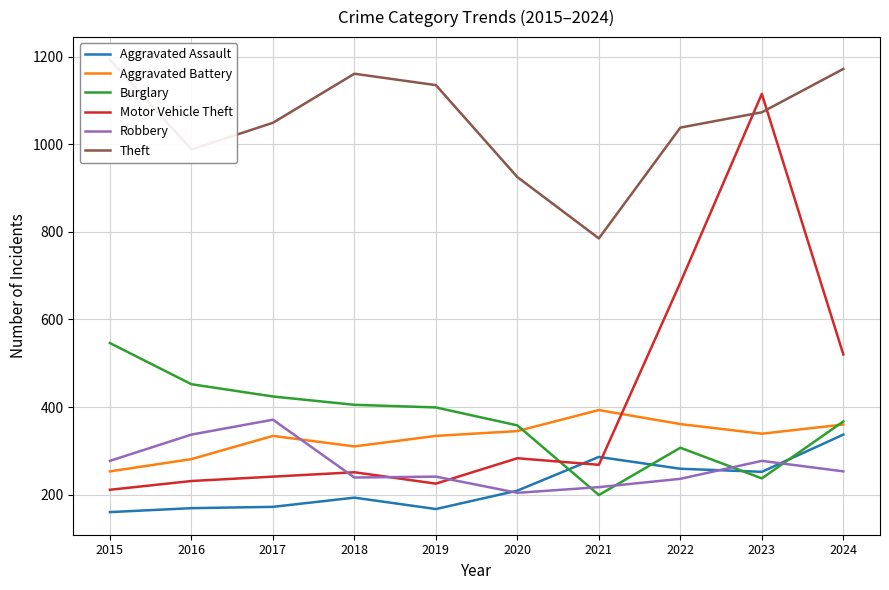

What is the value of the Burglary point at the 9th from the left?

237